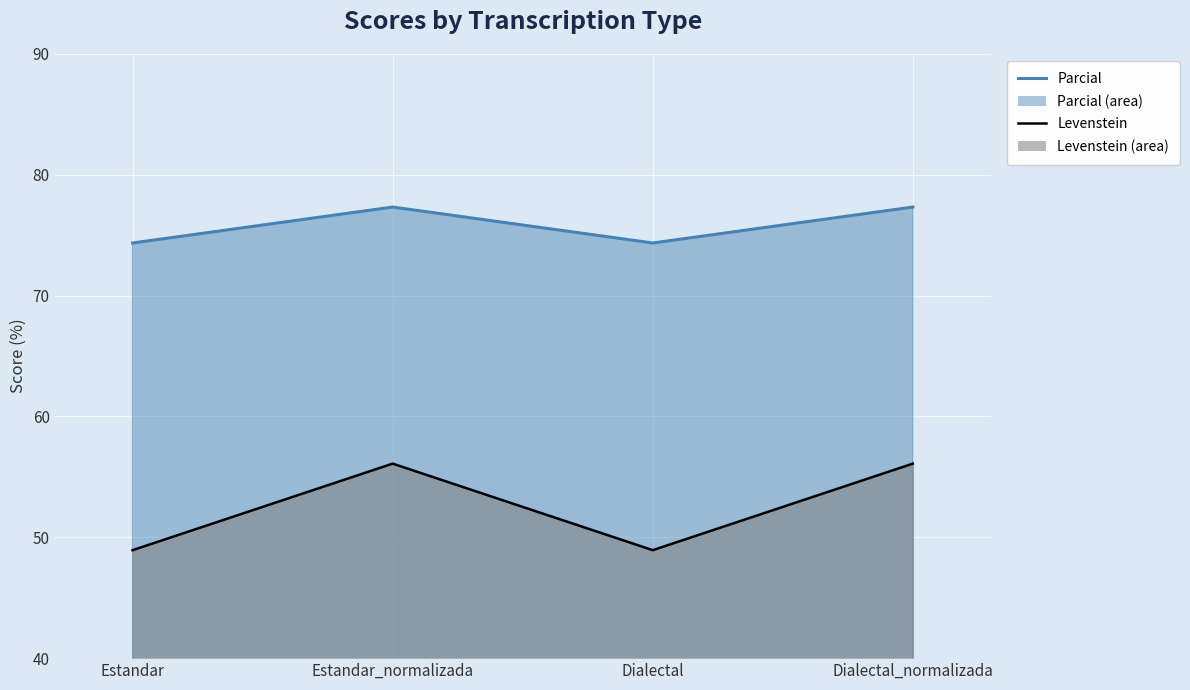

What is the maximum value shown in the chart?

77.3